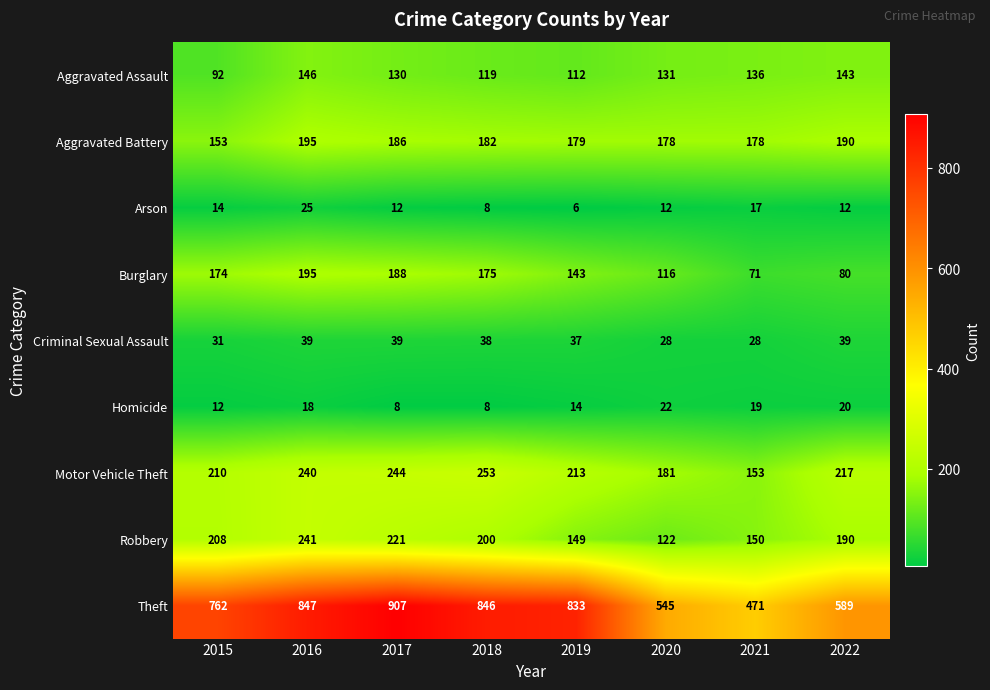

Which series has the widest spread of values?

Theft